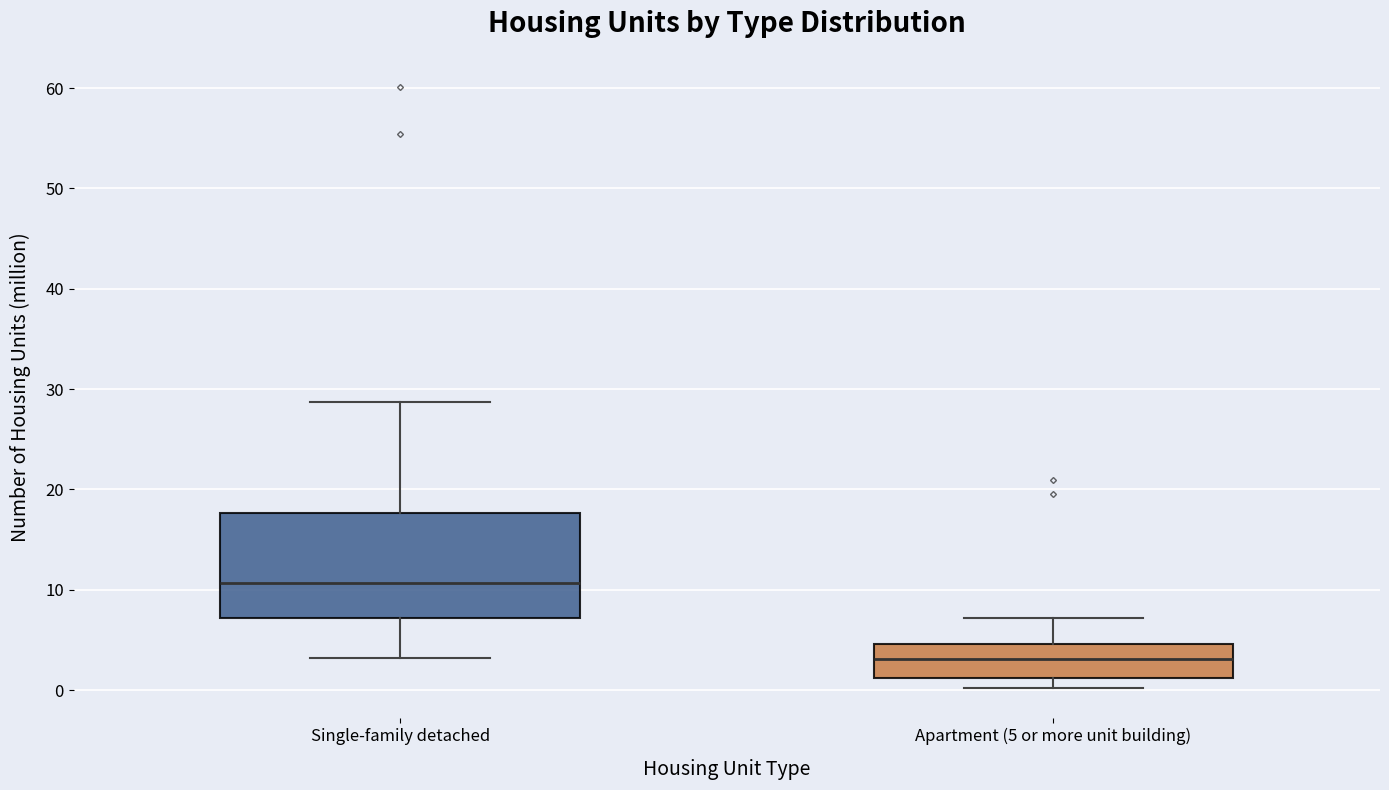

Reading left to right, read every box against the y-axis: the position of its median line, the range the box covers, and the ends of its whiskers. The values are not printed on the chart, so give them approximately, as read against the axis.

Single-family detached: median 11, box 7 to 18, whiskers 3 to 29
Apartment (5 or more unit building): median 3, box 1 to 5, whiskers 0 to 7